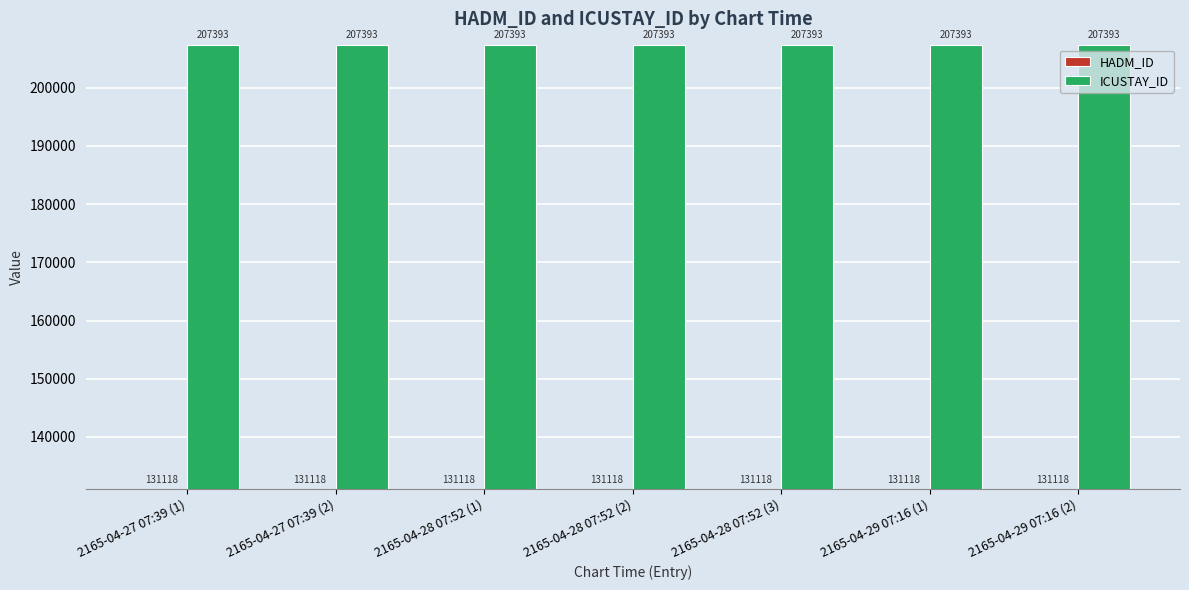

At how many categories does at least one series exceed 162959?

7